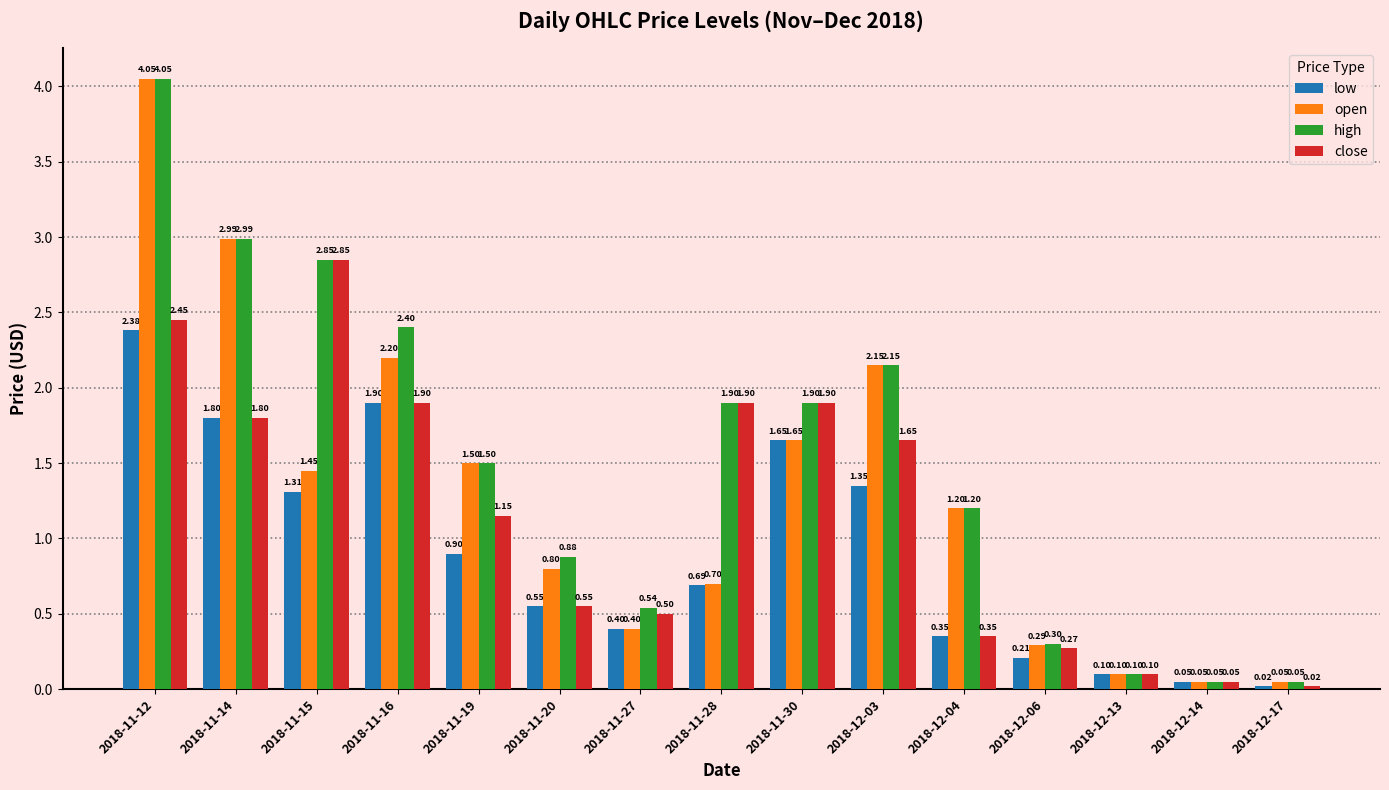

What is the label of the 6th bar from the left?

2018-11-20